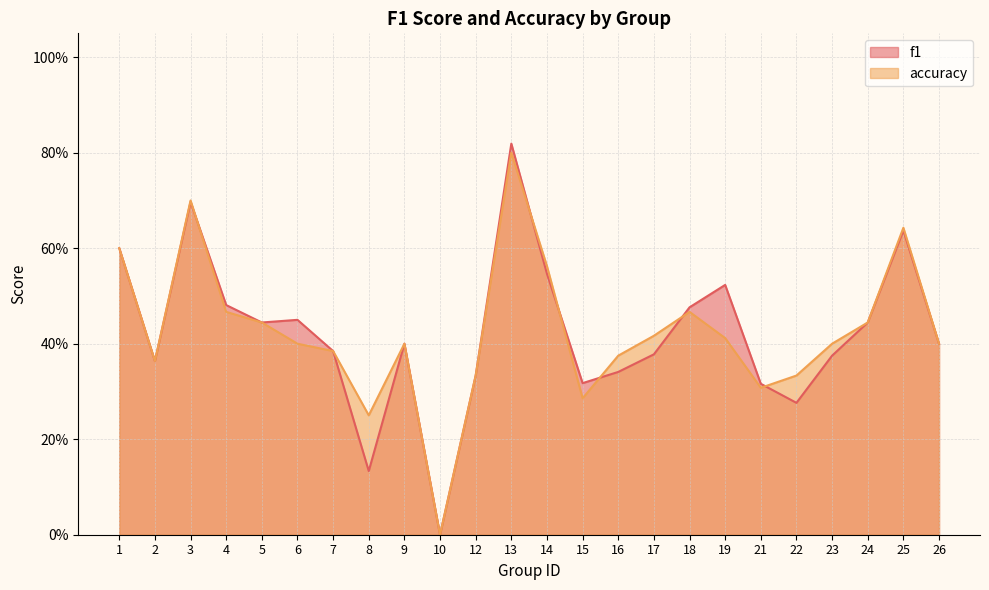

Which series has the widest spread of values?

f1